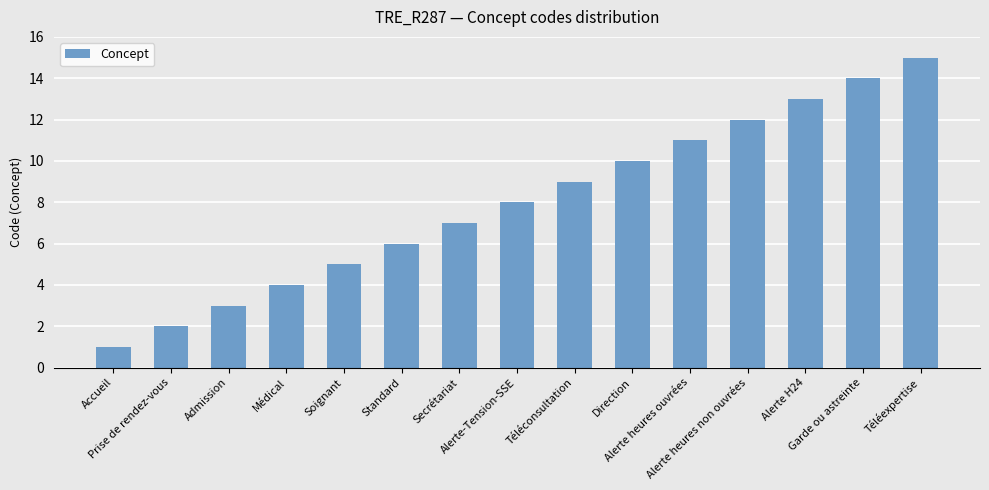

Reading left to right, list all the values displayed in this chart.

Accueil=1	Prise de rendez-vous=2	Admission=3	Médical=4	Soignant=5	Standard=6	Secrétariat=7	Alerte-Tension-SSE=8	Téléconsultation=9	Direction=10	Alerte heures ouvrées=11	Alerte heures non ouvrées=12	Alerte H24=13	Garde ou astreinte=14	Téléexpertise=15